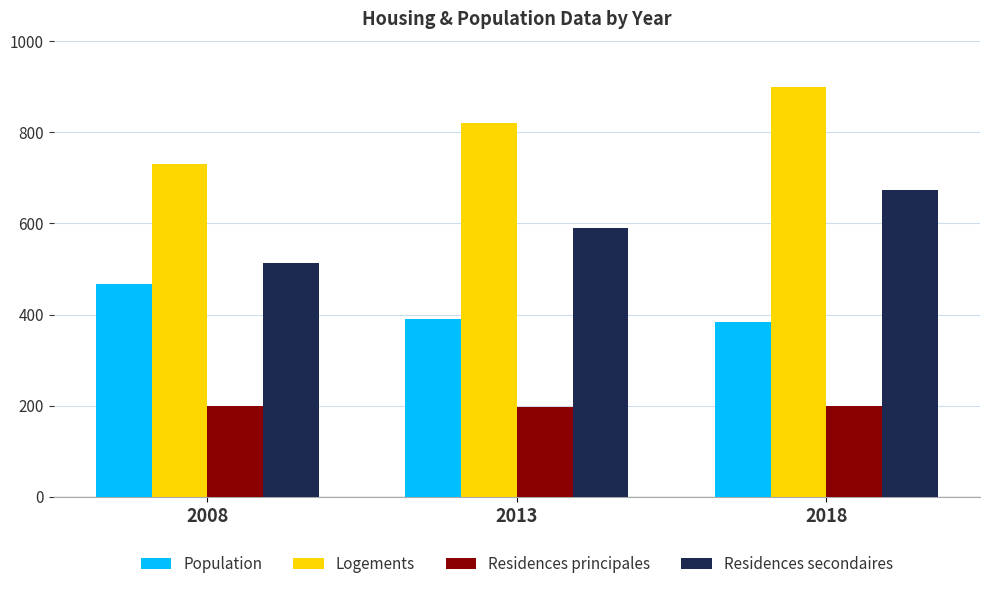

Where is Logements nearest to the value 814?

2013